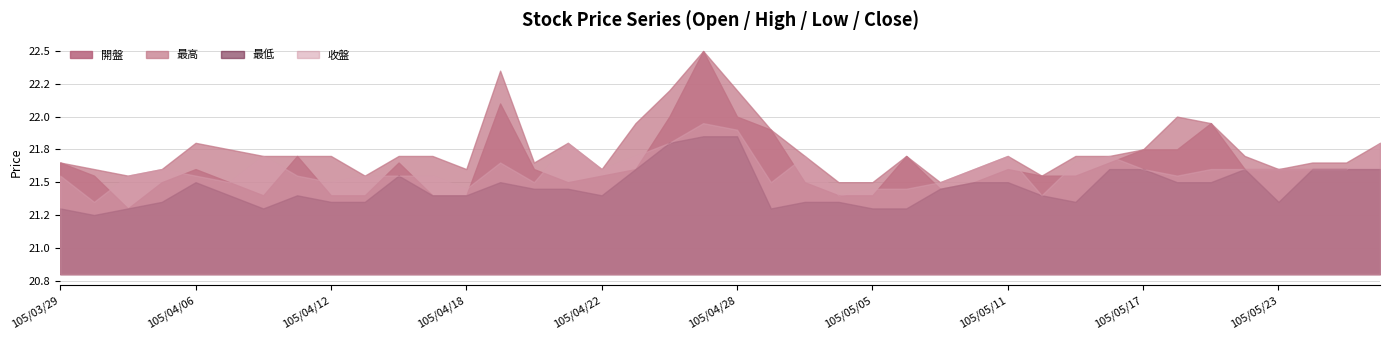

Where is 最高 nearest to the value 22?

105/05/18